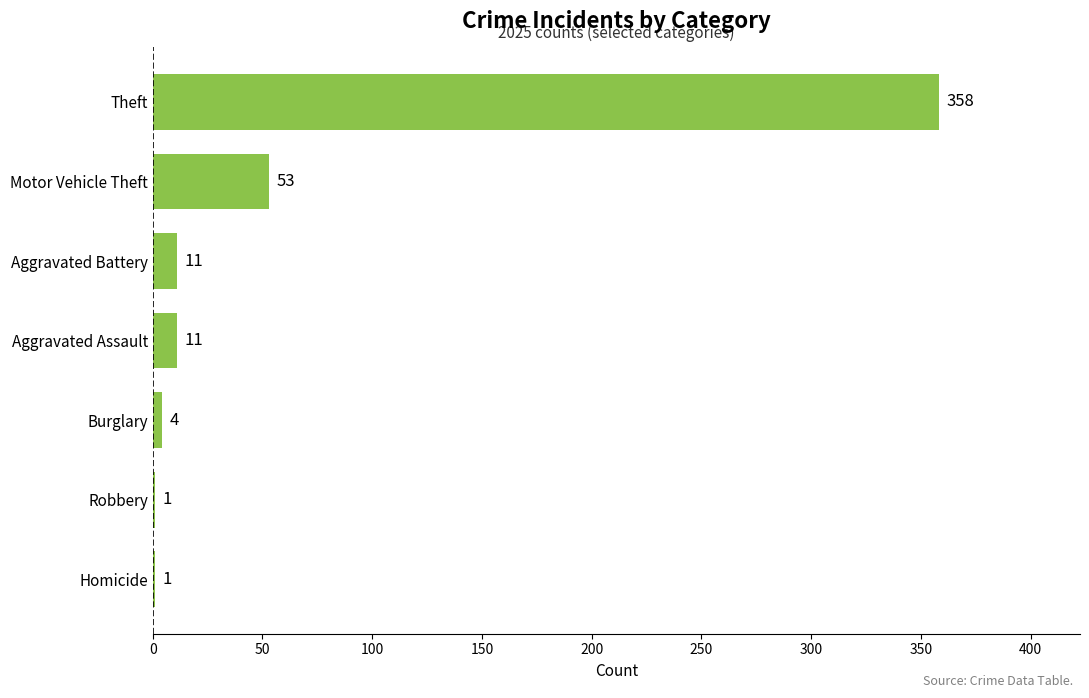

What is the average value?

63